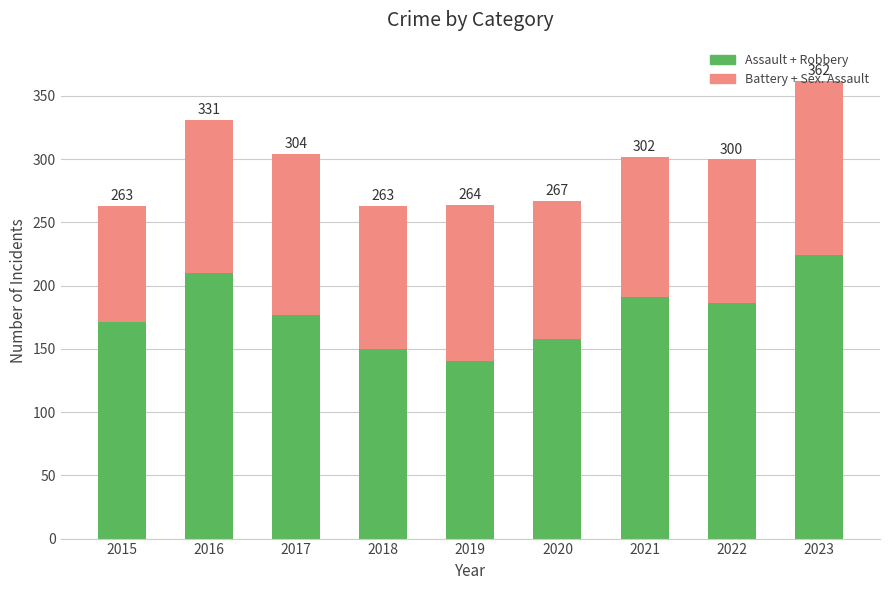

Does the chart contain any negative values?

No